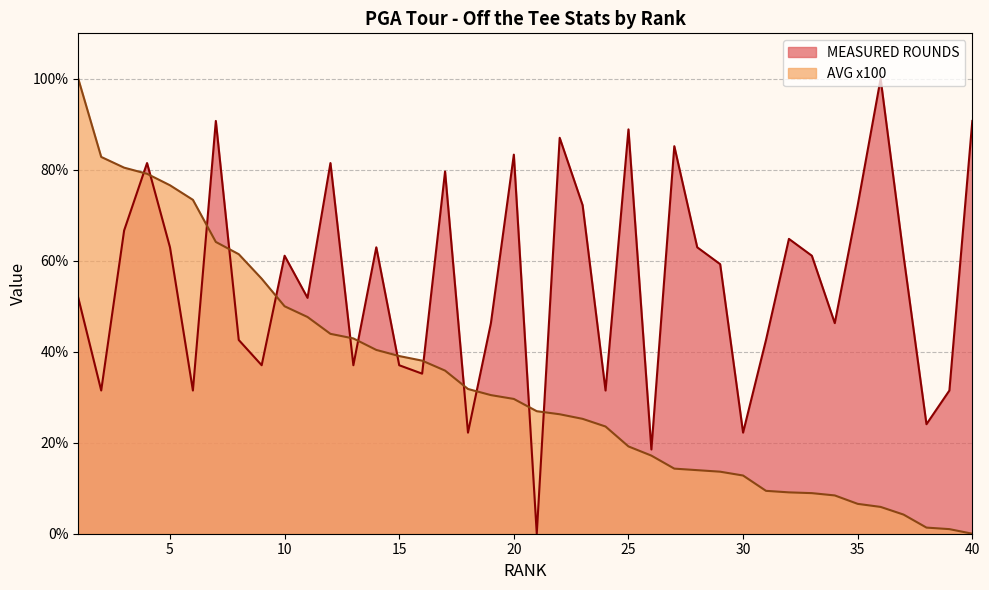

Where is AVG x100 nearest to the value 50?

10